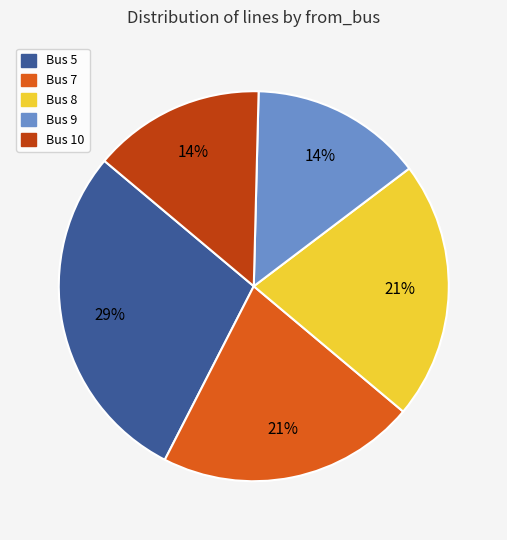

Does Bus 8 represent more than half of the total?

No